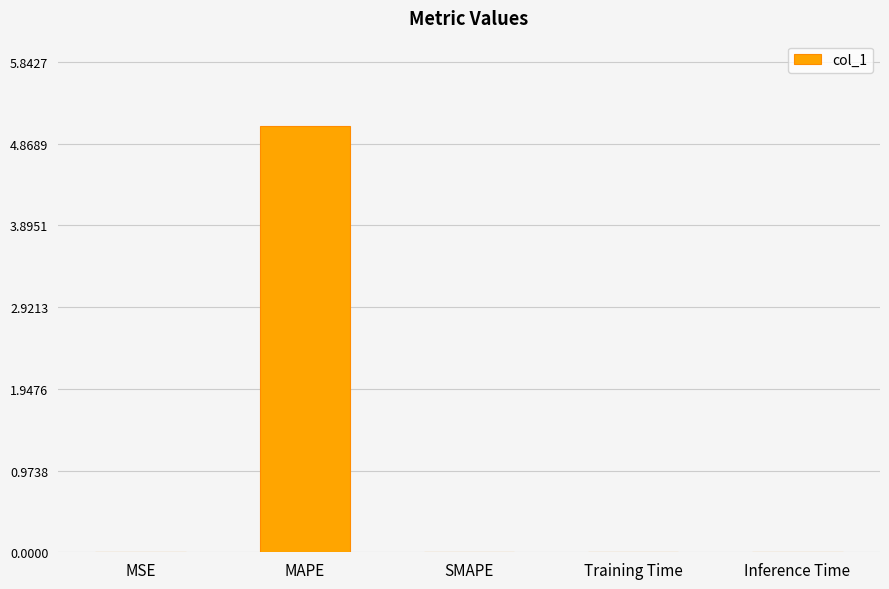

Is it true that the value at MSE is 0.0?

True